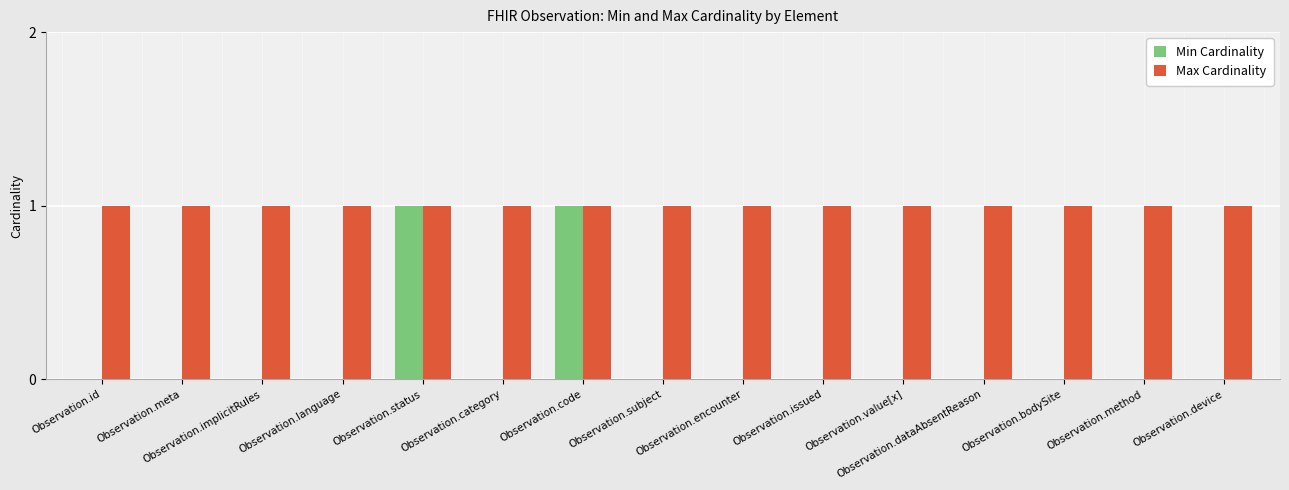

Count the number of data series in this chart.

2